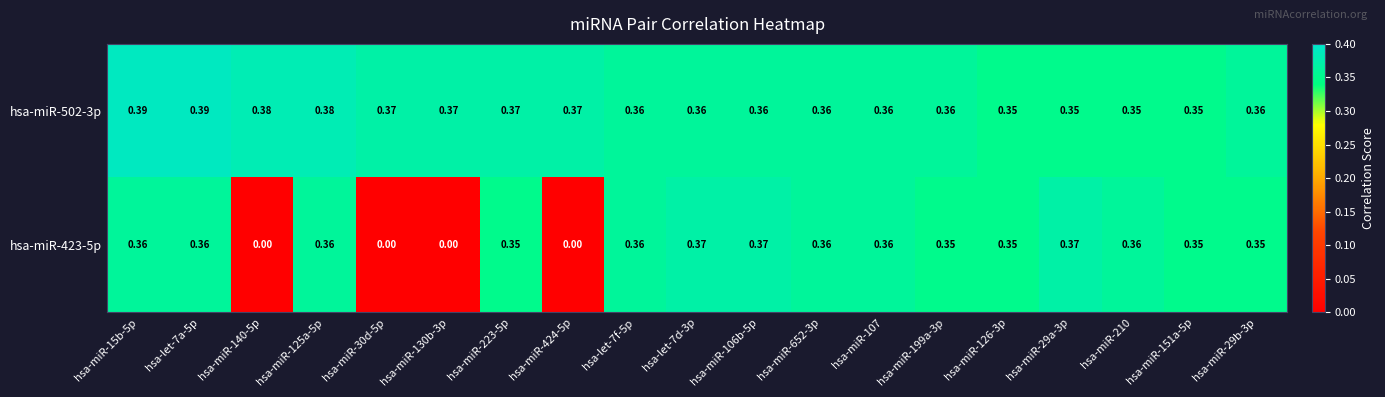

Is the value of hsa-miR-423-5p at hsa-miR-151a-5p greater than the value of hsa-miR-502-3p at hsa-miR-424-5p?

No